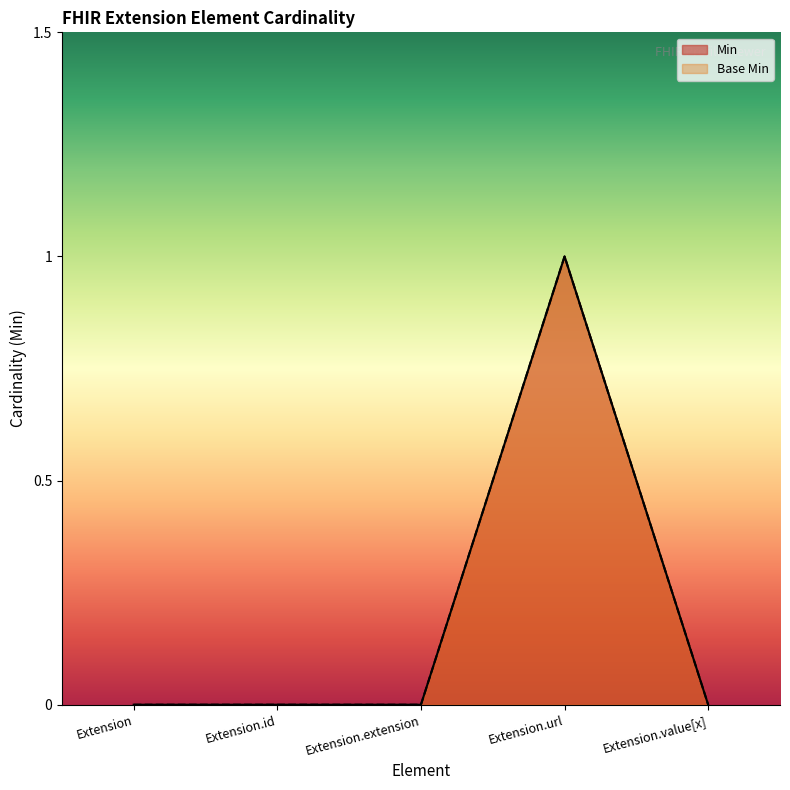

What is the label of the 3rd point from the left?

Extension.extension